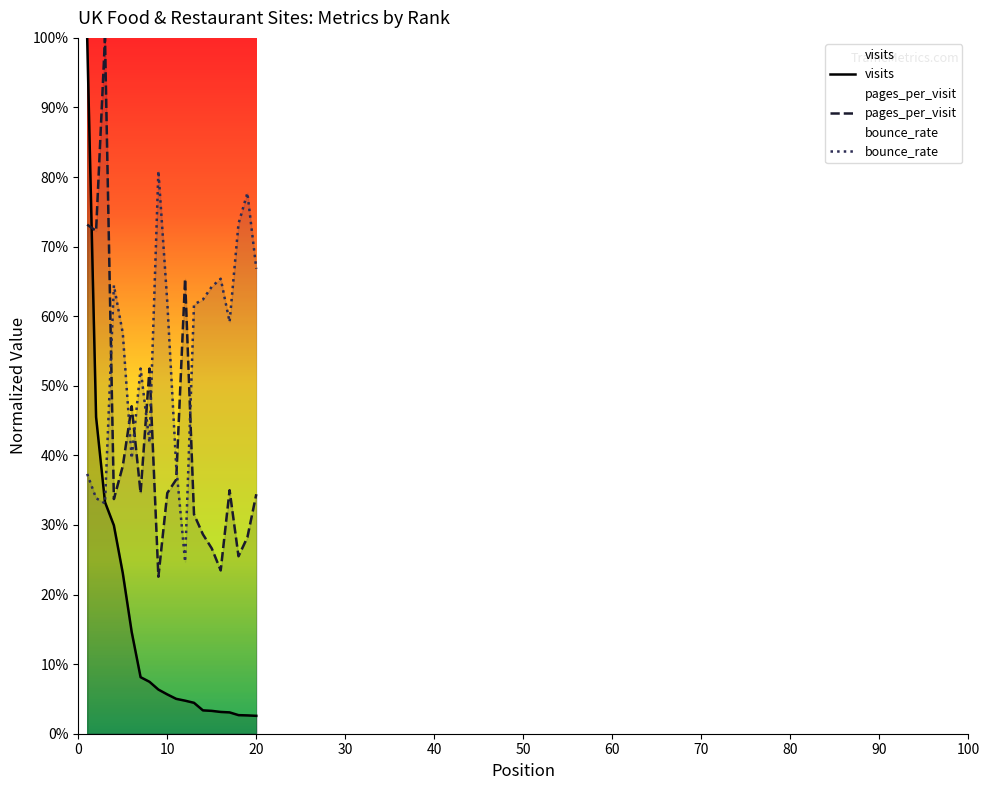

What is the greatest value displayed?

1.0